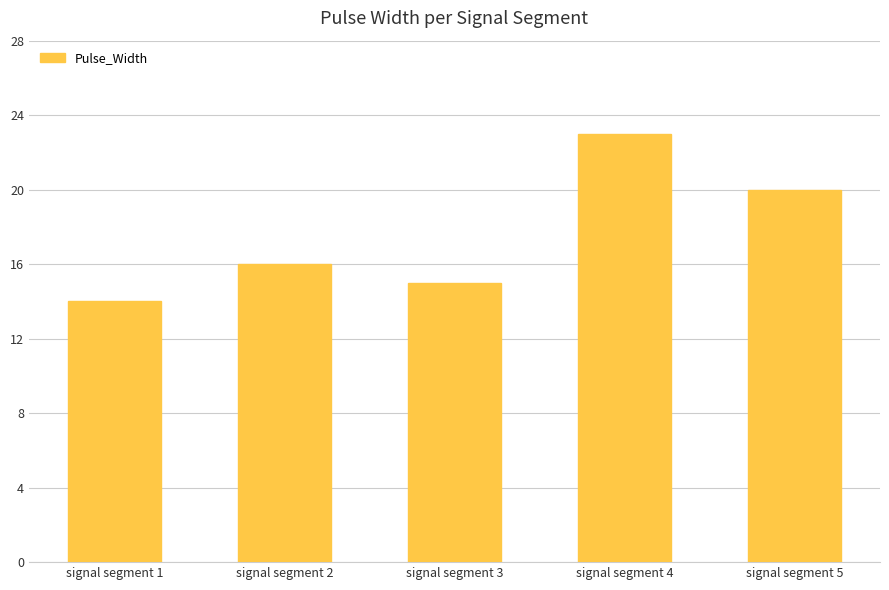

Rank the categories by value from lowest to highest.

signal segment 1, signal segment 3, signal segment 2, signal segment 5, signal segment 4